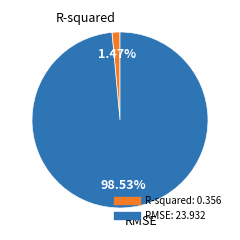

To the nearest percent, what is the difference between the largest and smallest slice percentages?

97%